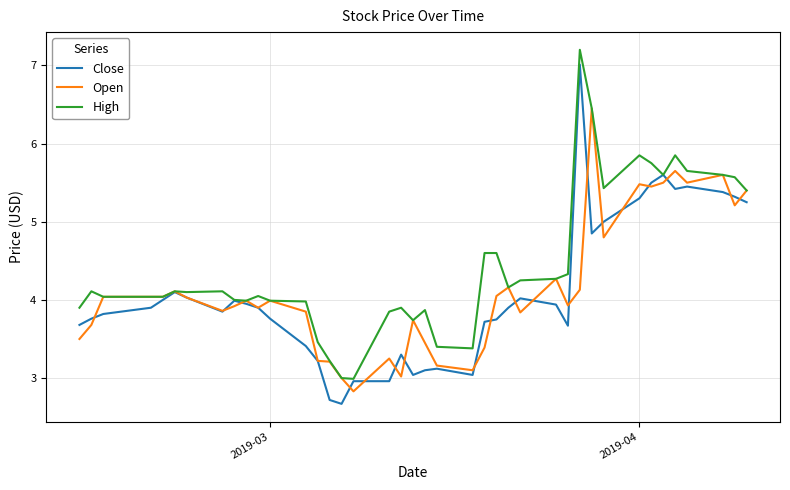

What is the sum of all Close values?

163.4